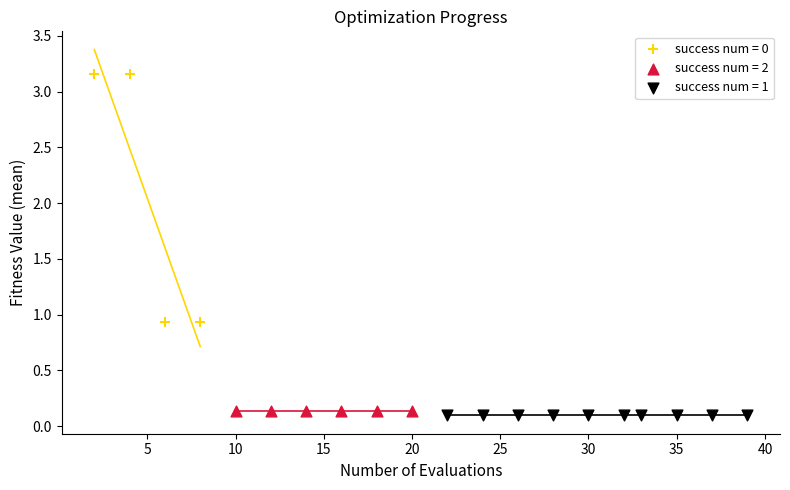

Which series reaches the maximum Y coordinate?

success num = 0